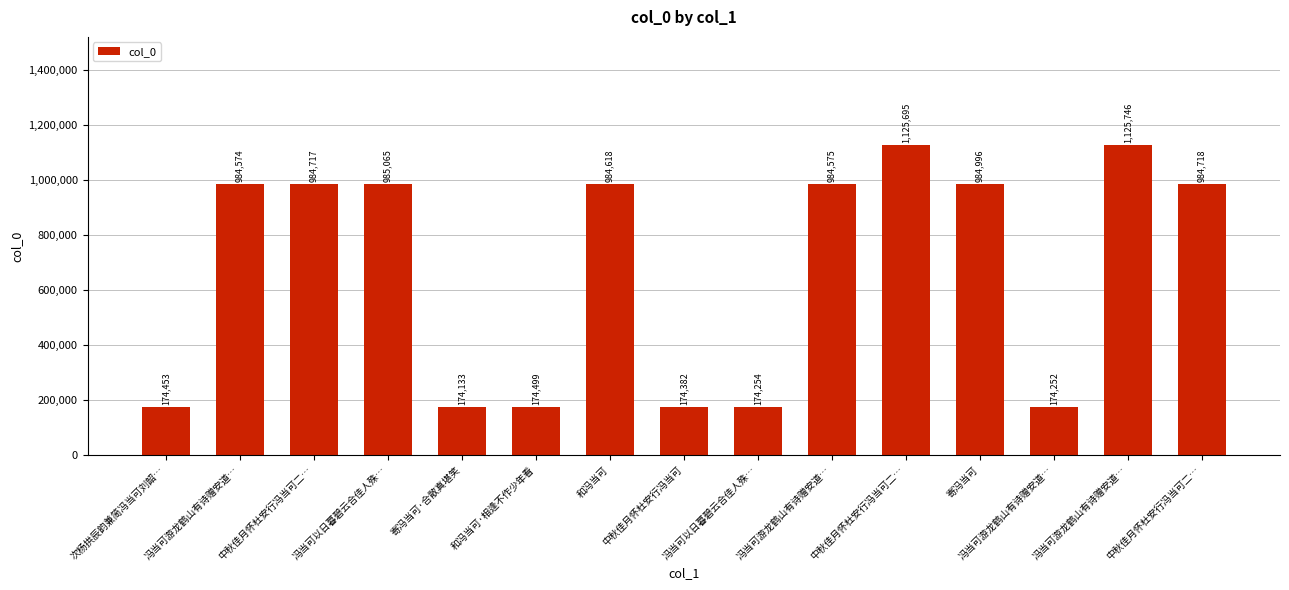

How many bars are there in total?

15